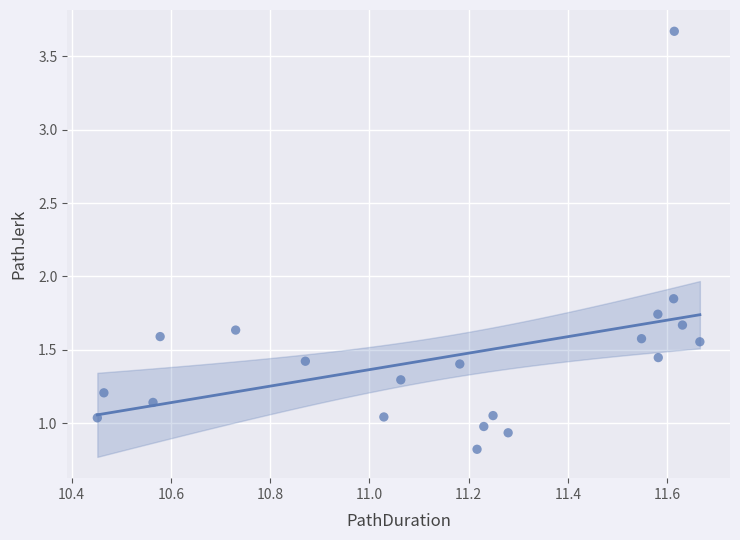

What is the range of X values (max minus min)?

1.2